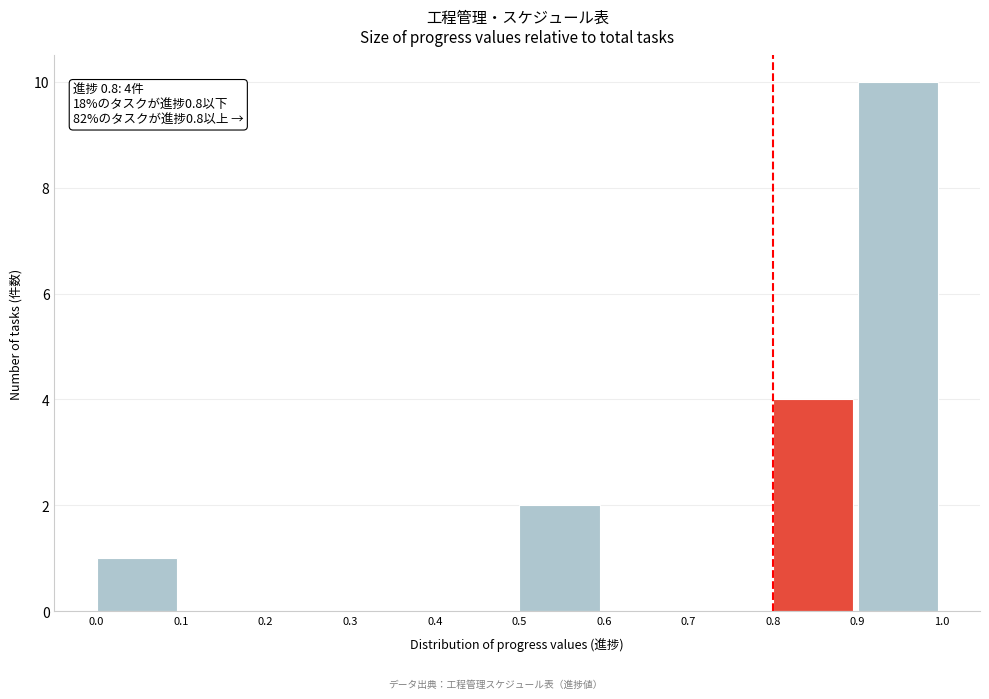

Which range on the x-axis has the tallest bar?

0.9 to 1.0